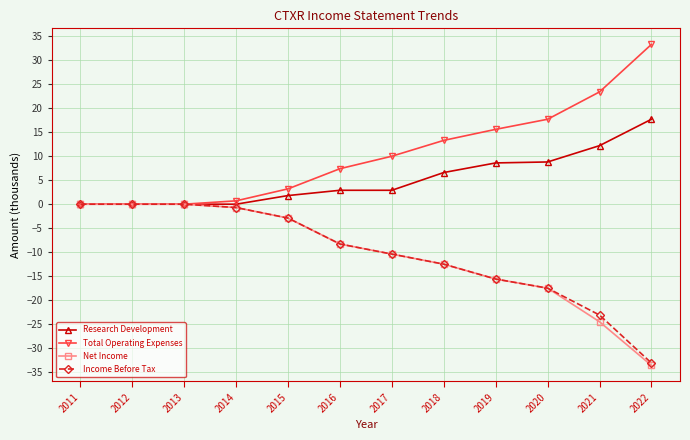

What is the spread (max minus min) of values at 2015?

6.1